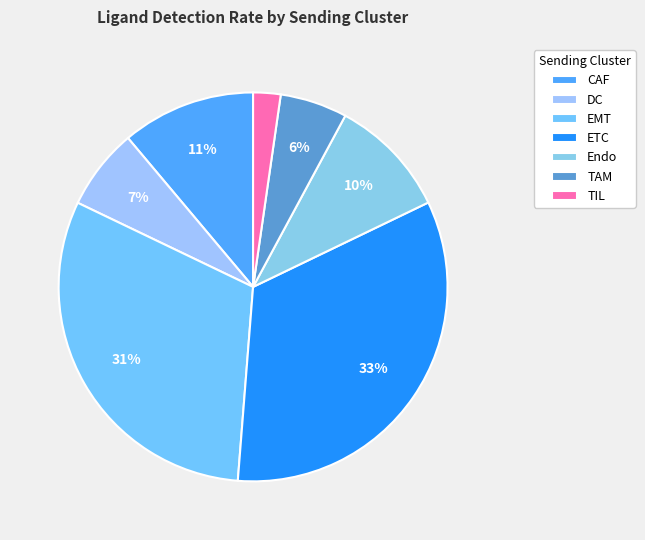

To the nearest percent, what is the difference between the largest and smallest slice percentages?

31%